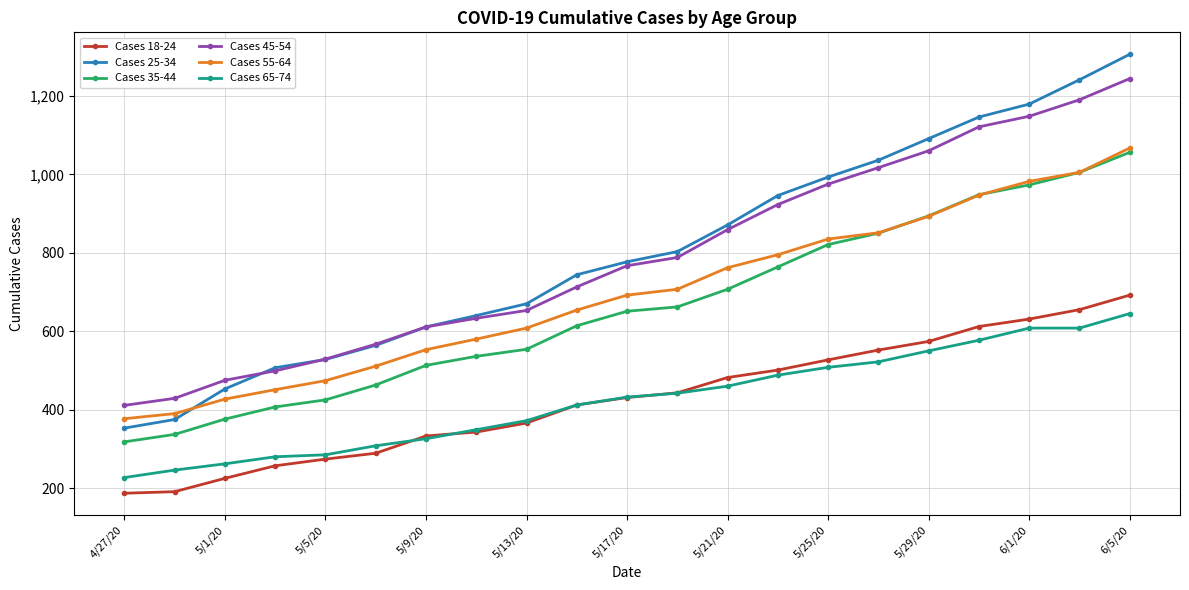

What are all the series names shown in the legend?

Cases 18-24, Cases 25-34, Cases 35-44, Cases 45-54, Cases 55-64, Cases 65-74